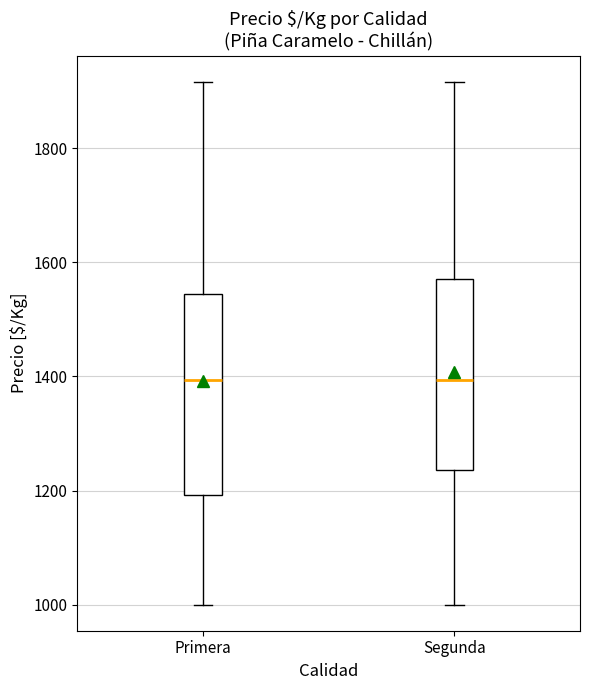

Reading left to right, transcribe this box plot: for each box, give where its median line is, the range the box spans, and where its two whiskers end, as read against the y-axis. The values are not printed on the chart, so give them approximately, as read against the axis.

Primera: median 1400, box 1200 to 1540, whiskers 1000 to 1920
Segunda: median 1400, box 1240 to 1580, whiskers 1000 to 1920